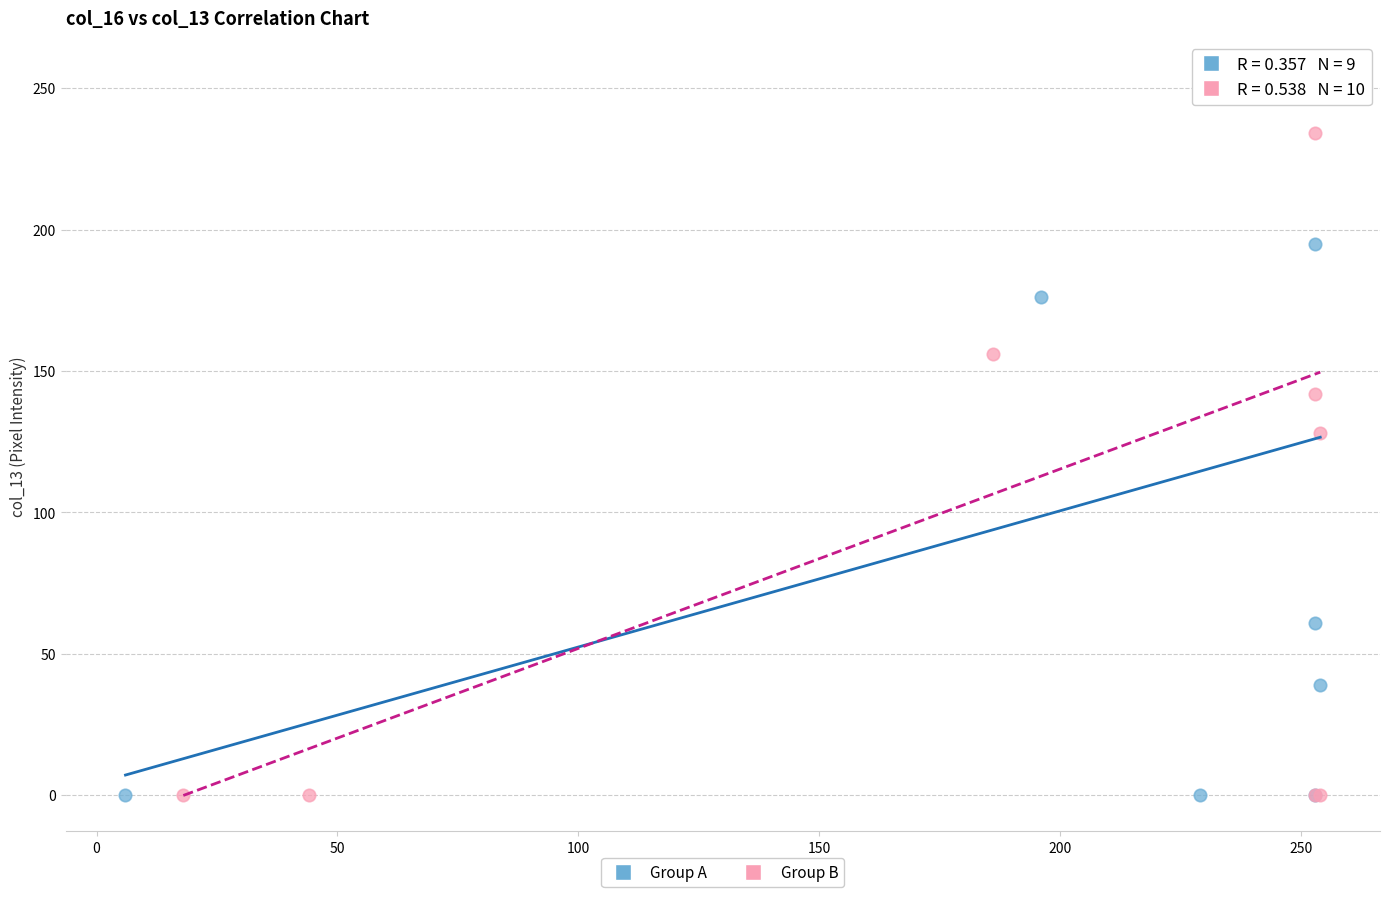

What are all the series names shown in the legend?

Group A, Group B